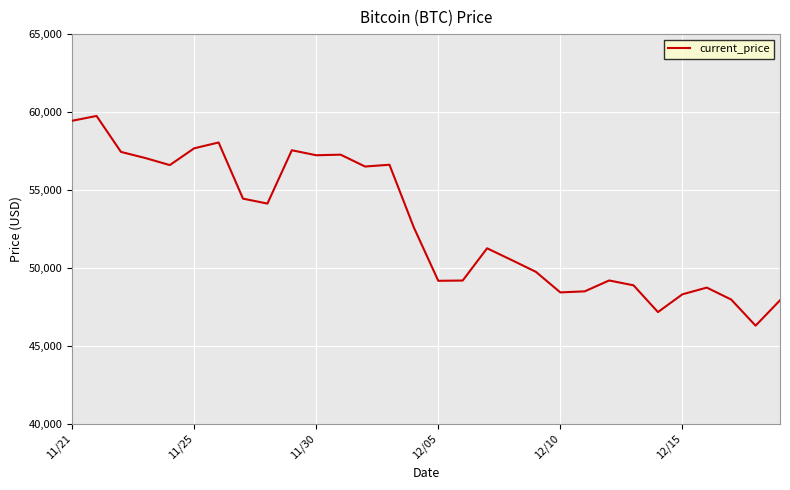

What is the difference between the maximum and minimum values?

13453